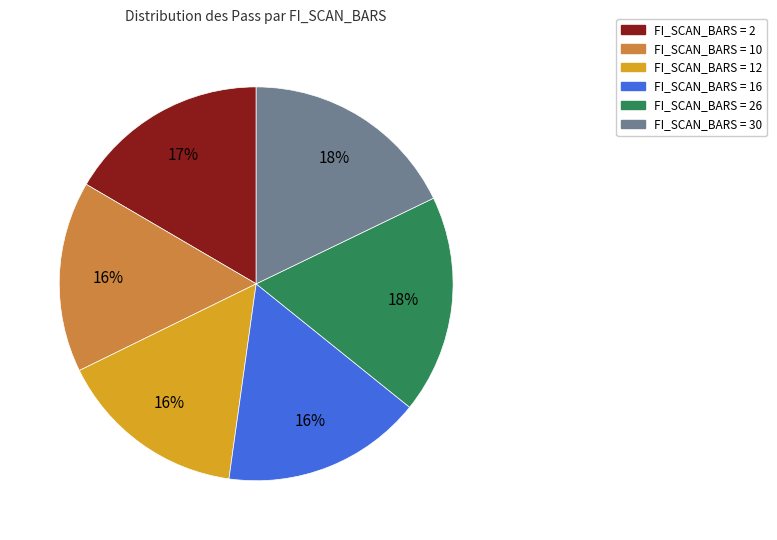

To the nearest percent, what is the difference between the largest and smallest slice percentages?

2%